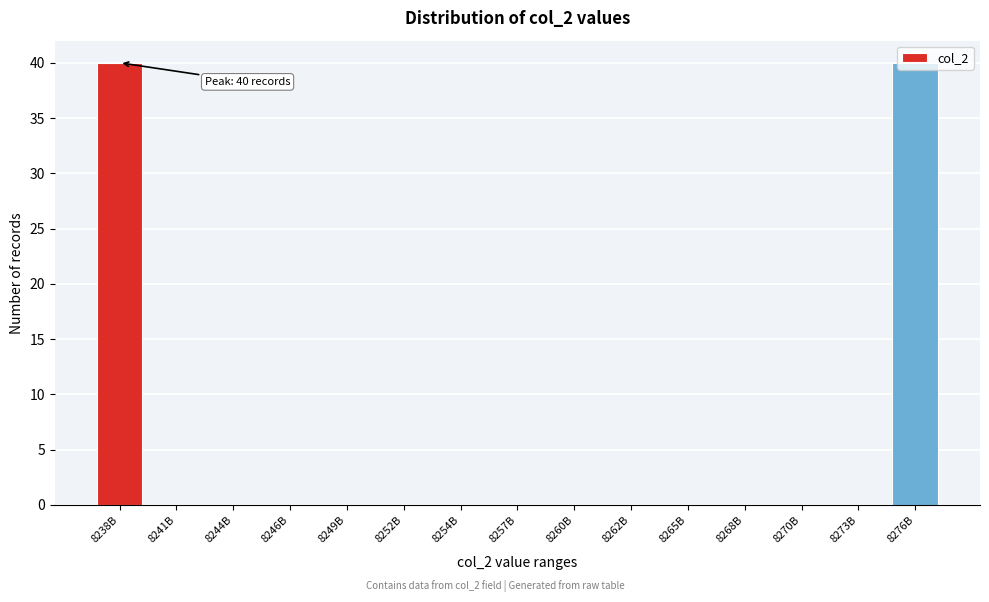

Is it true that the value at 8249B is -18?

False